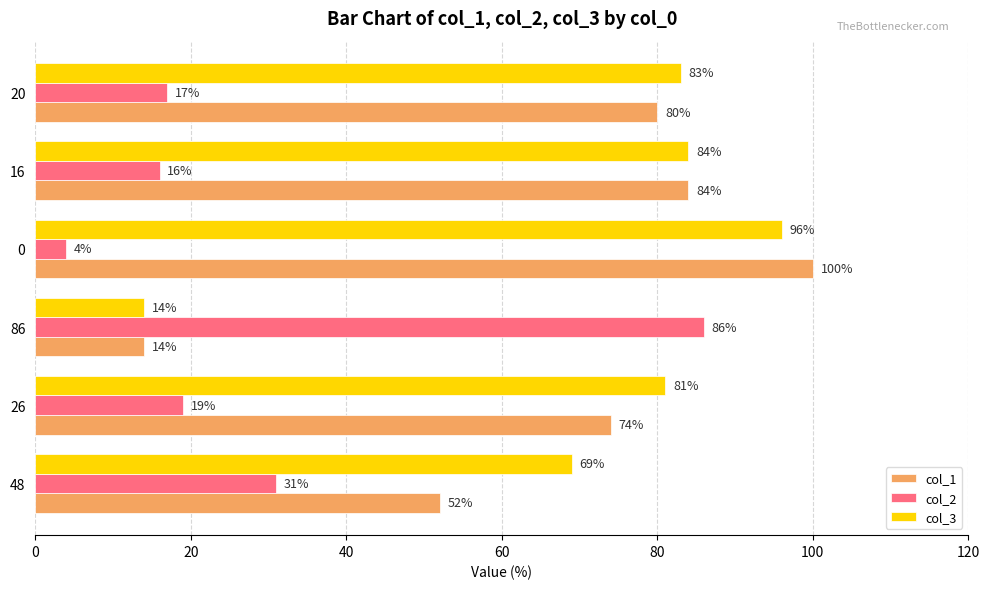

At how many categories does at least one series exceed 19?

6